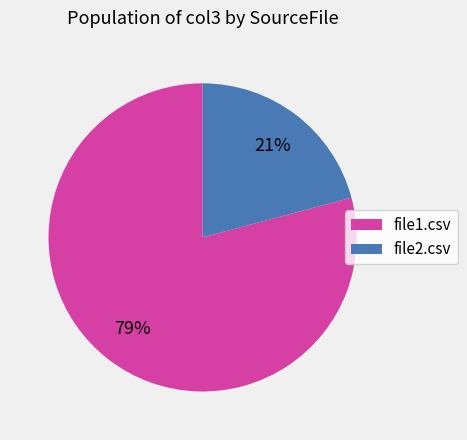

Is there a majority slice in this chart?

Yes